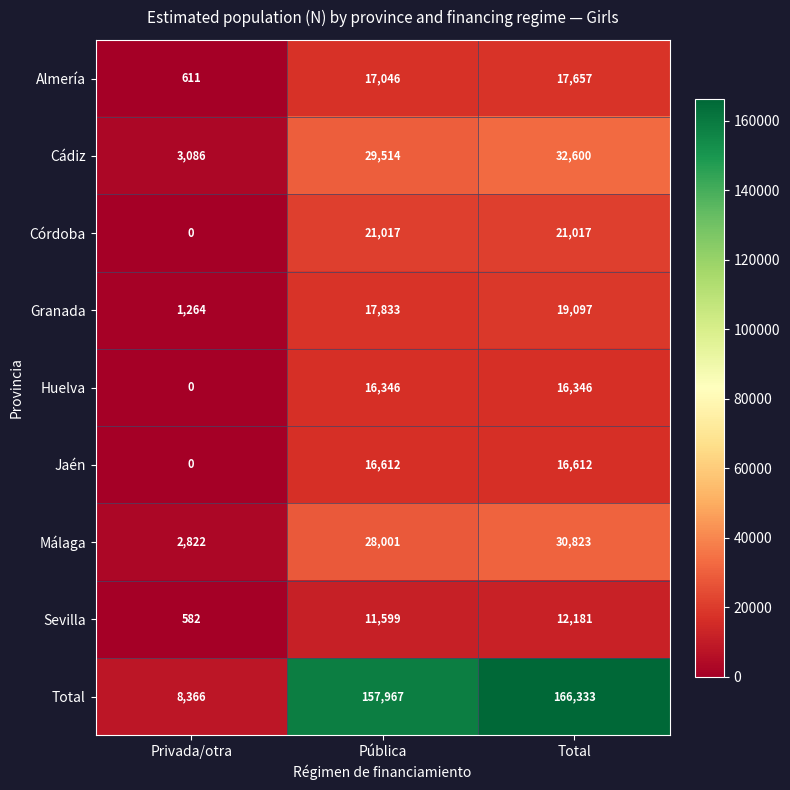

Which label corresponds to the smallest value in the chart?

Privada/otra